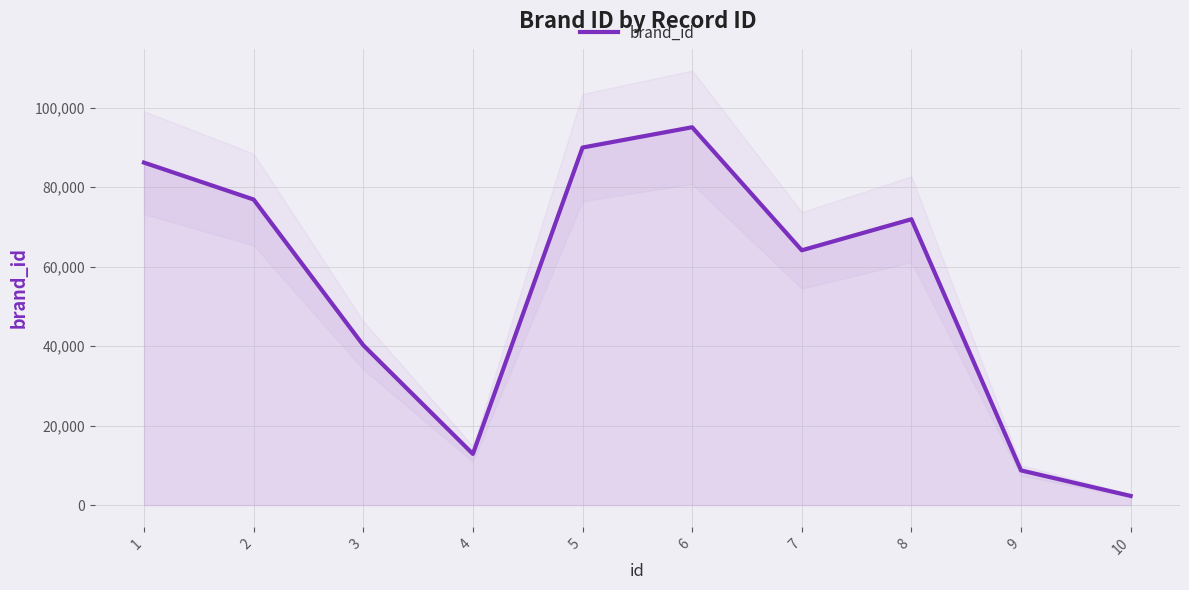

How many lines are shown in the chart?

1